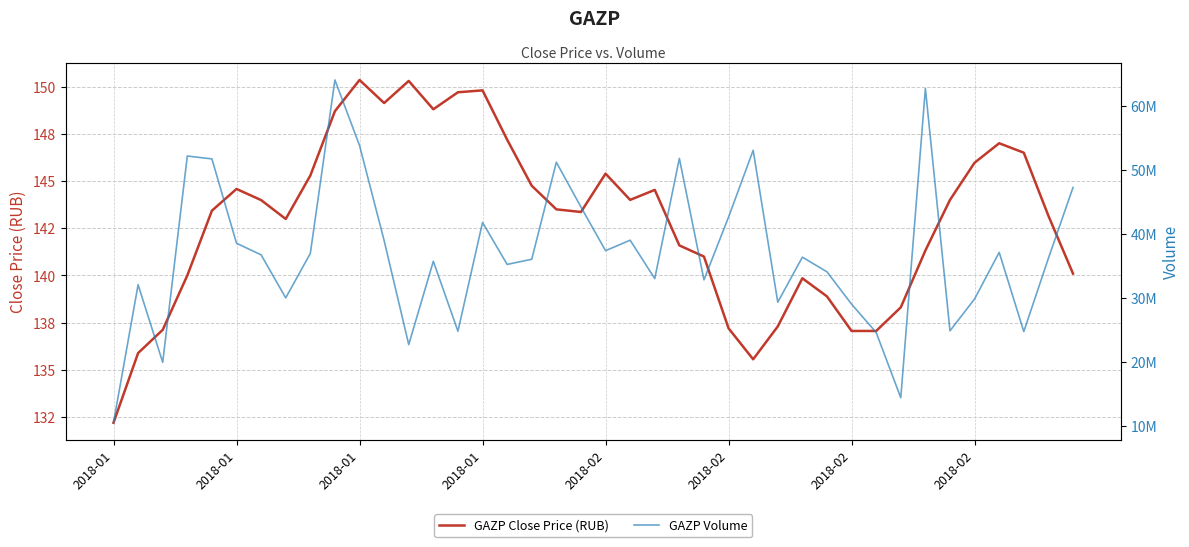

Which series changed the most between 10 and 19?

GAZP Volume